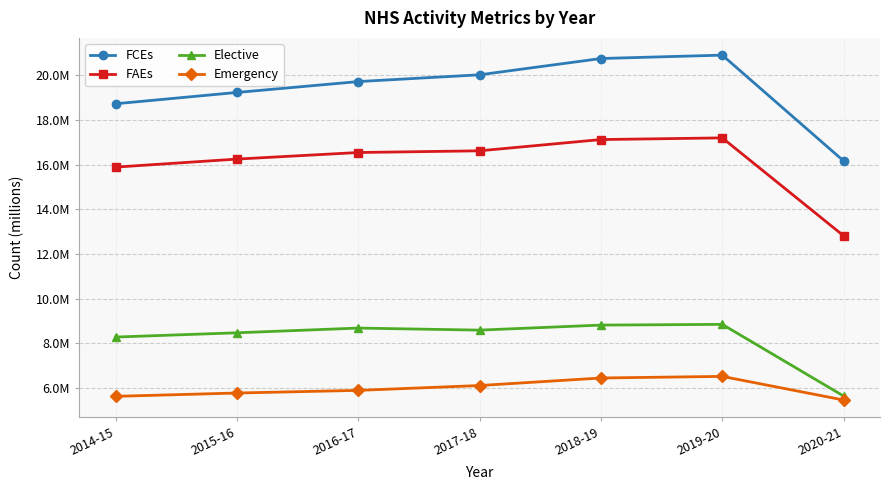

List the labels in order of FAEs value, largest first.

2019-20, 2018-19, 2017-18, 2016-17, 2015-16, 2014-15, 2020-21